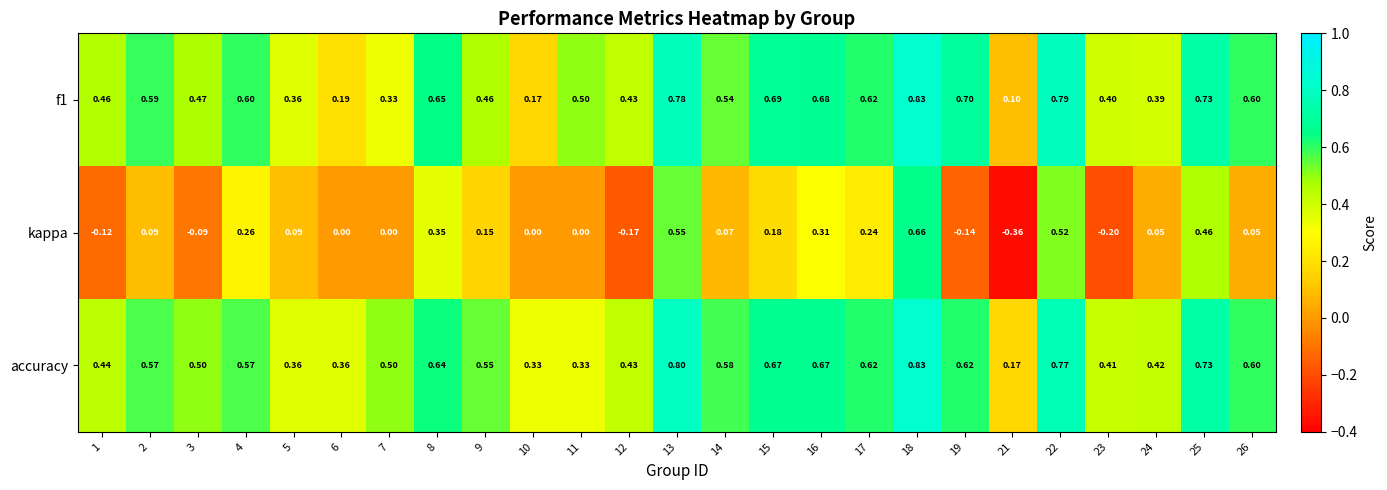

Which series changed the most between 10 and 19?

f1